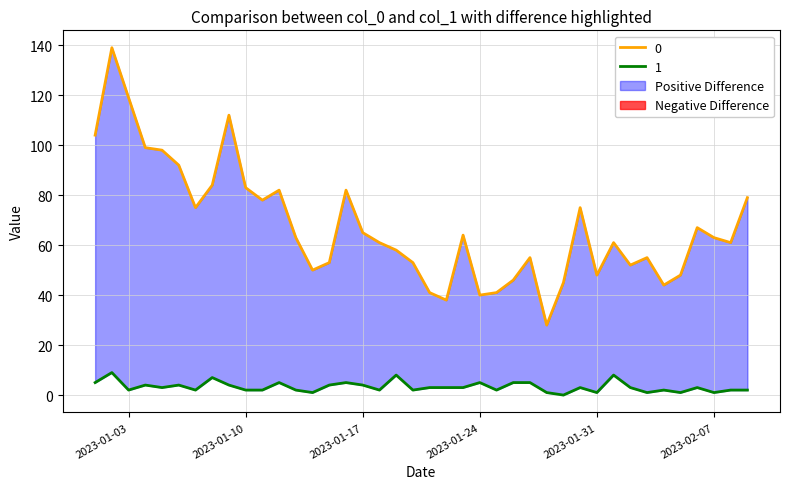

How many lines are shown in the chart?

2